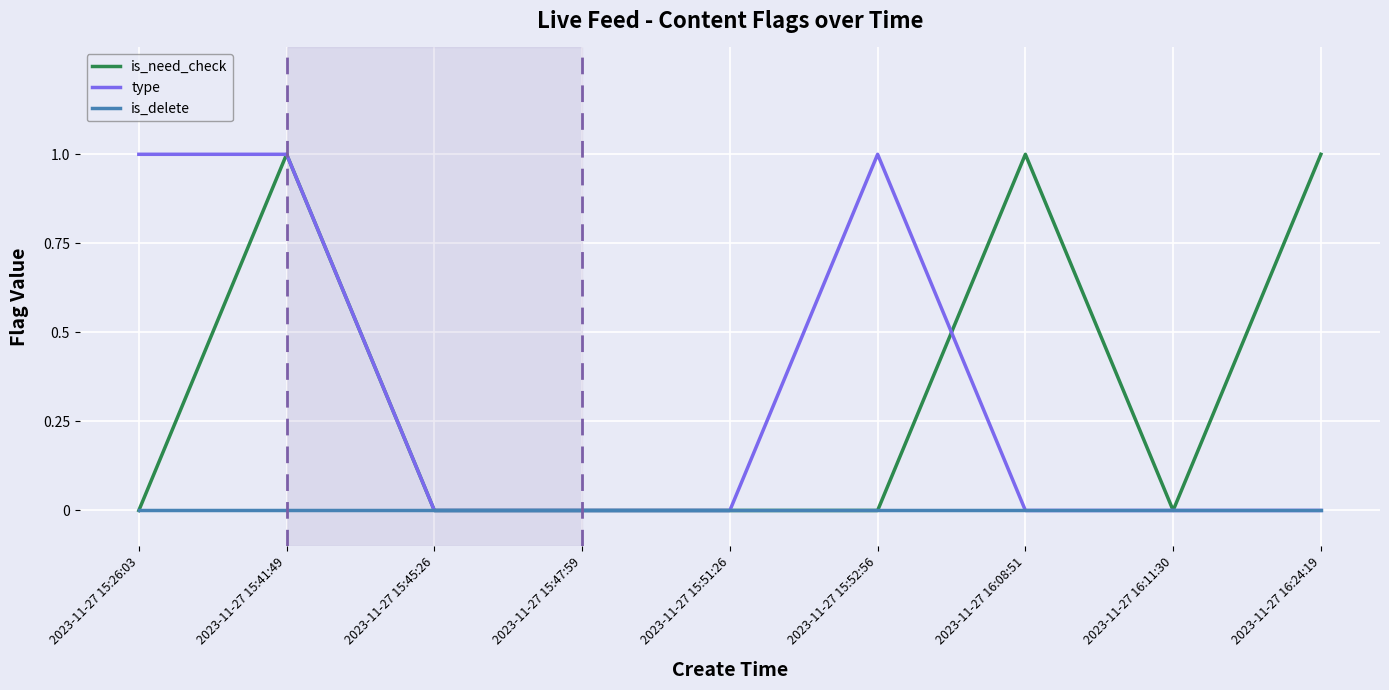

At which category is the sum across all series the highest?

2023-11-27 15:41:49